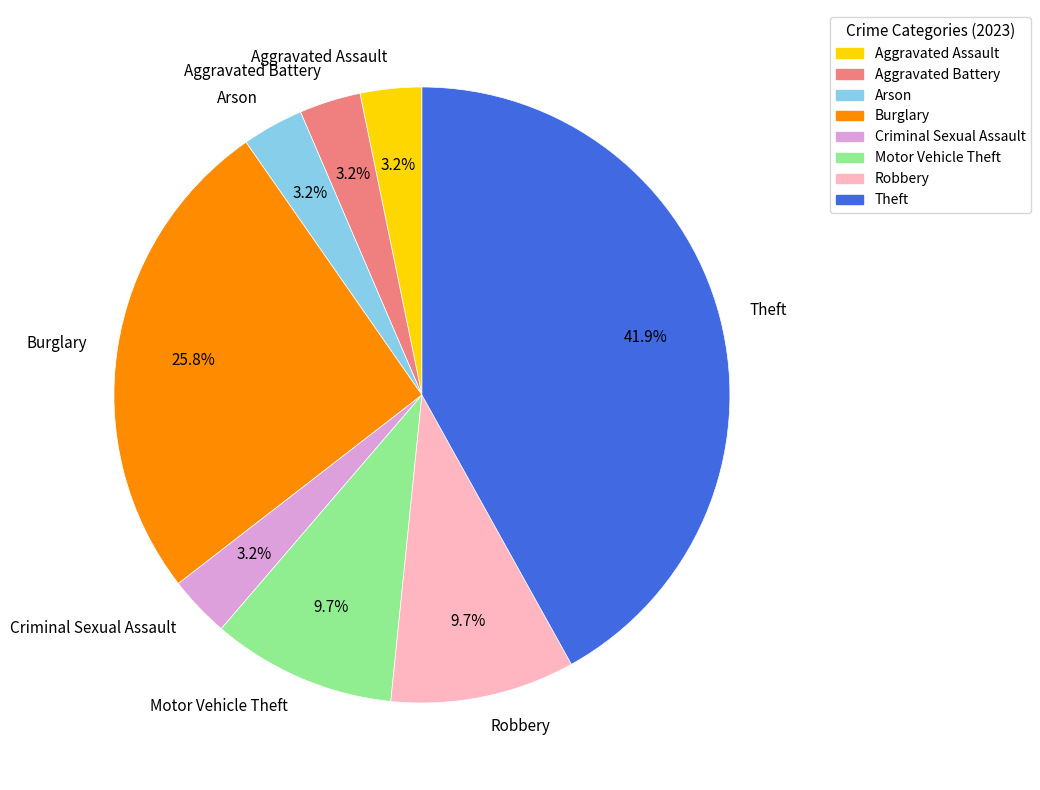

True or false: Burglary accounts for 26% of the total.

True